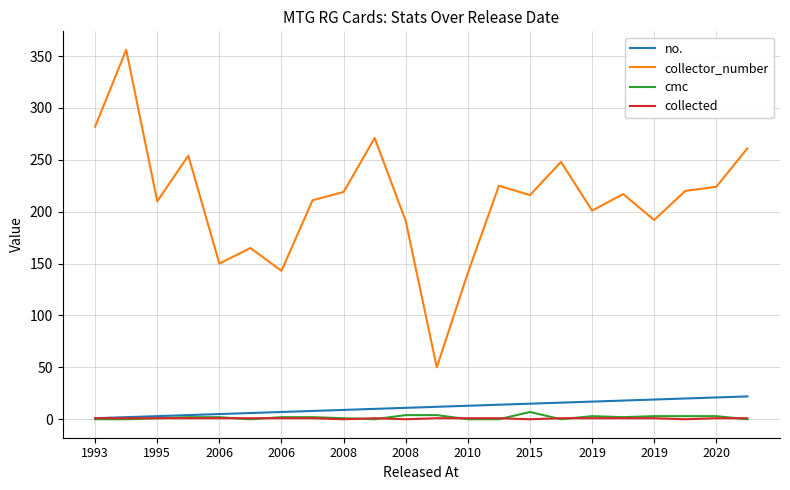

True or false: no. and collector_number intersect in this chart.

False